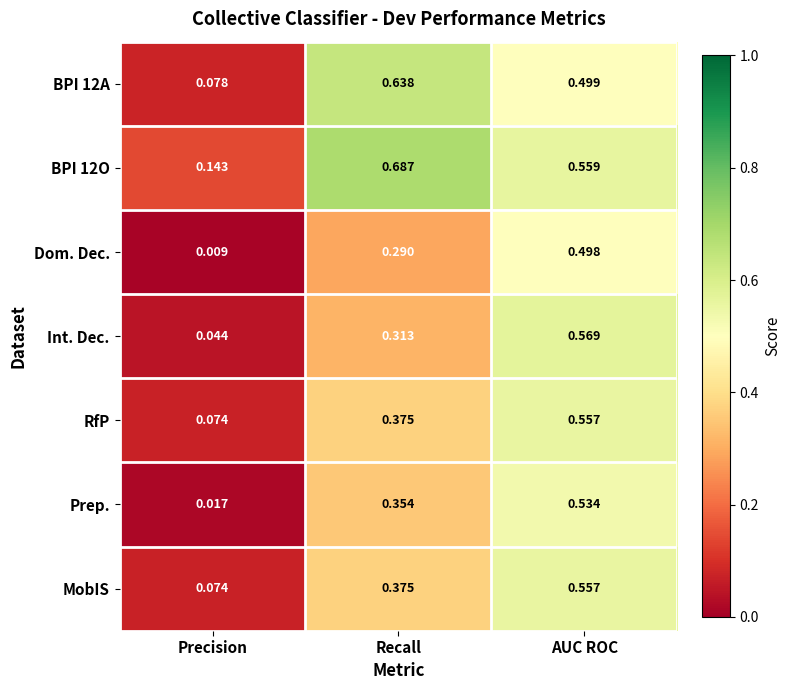

Rank the categories by BPI 12A value from highest to lowest.

Recall, AUC ROC, Precision